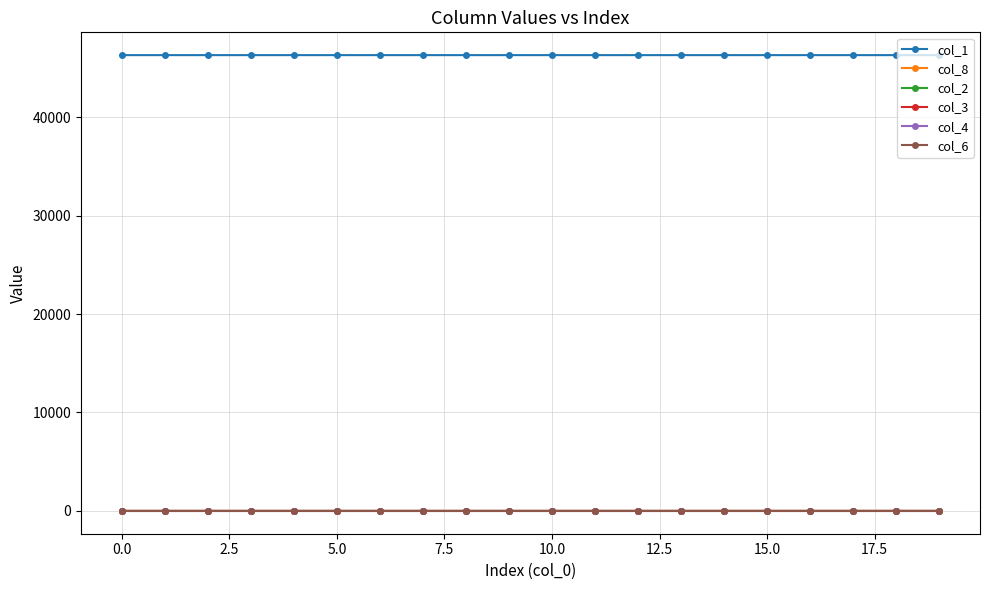

What is the sum of all col_3 values?

0.5